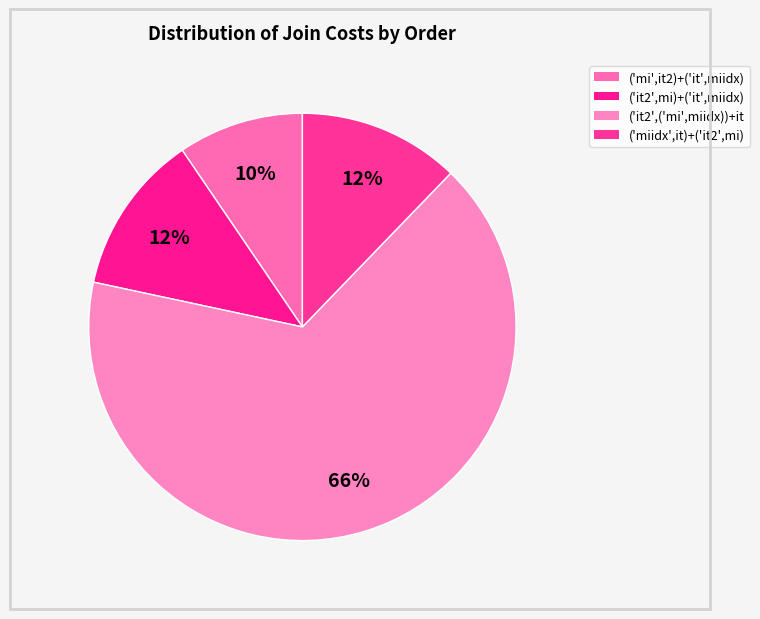

Which category accounts for the majority?

('it2',('mi',miidx))+it